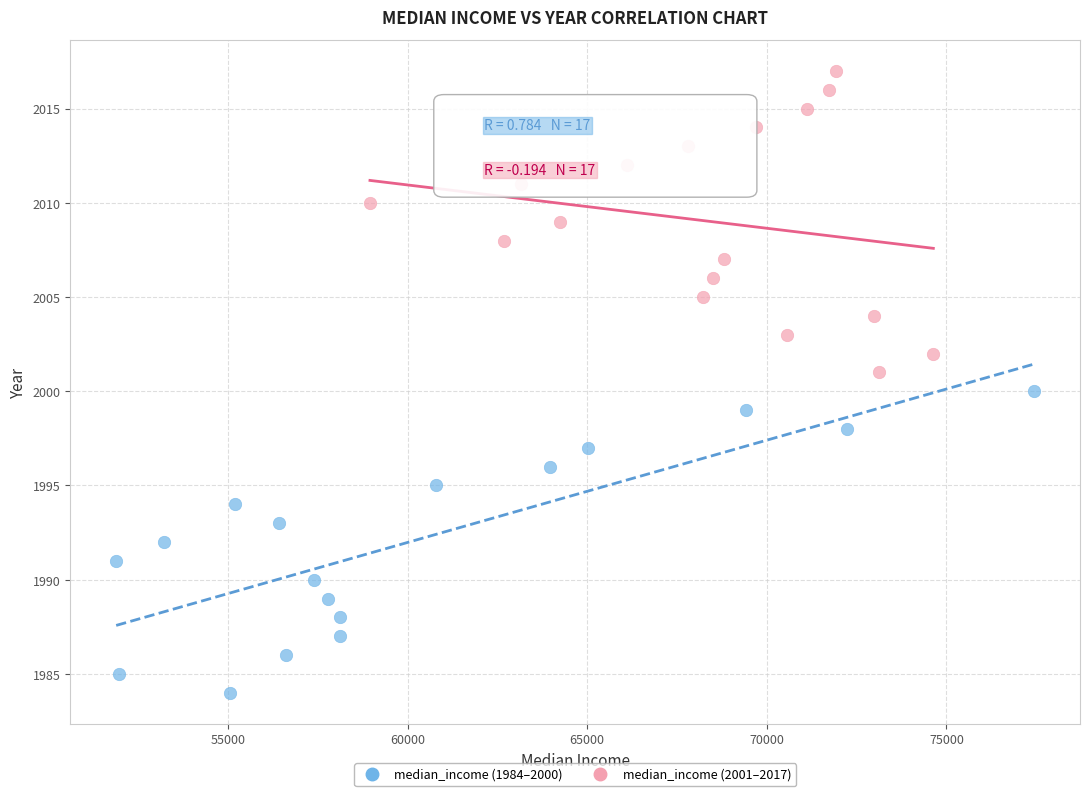

Which series reaches the maximum Y coordinate?

median_income (2001–2017)